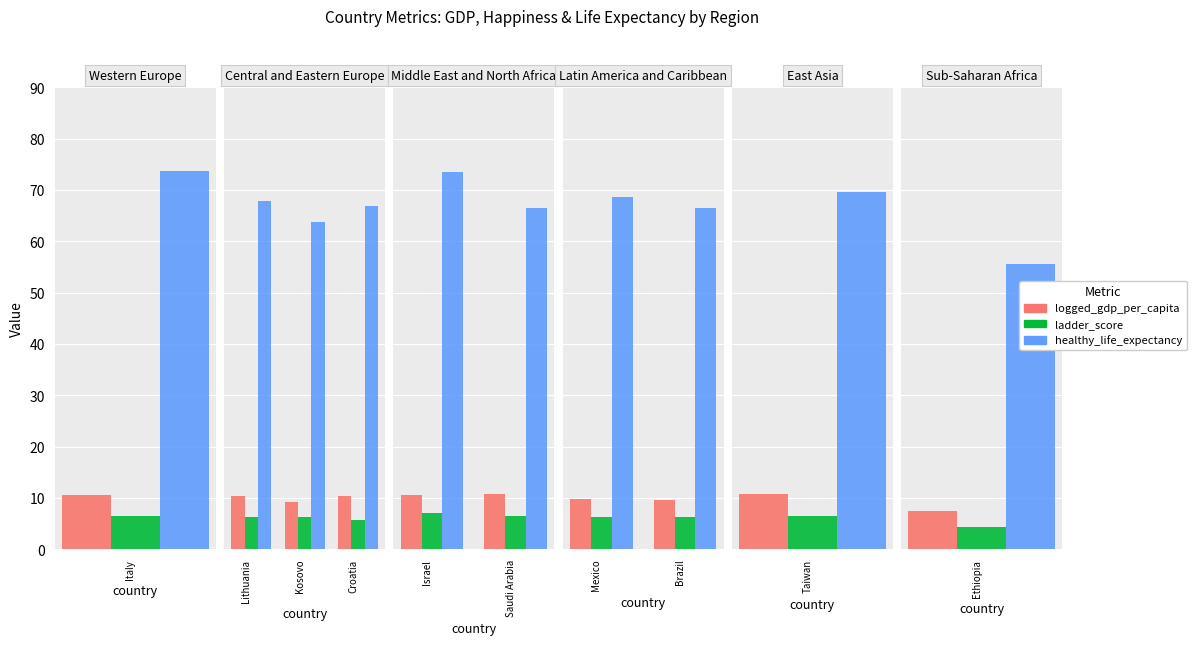

How many bars are there in each group?

3